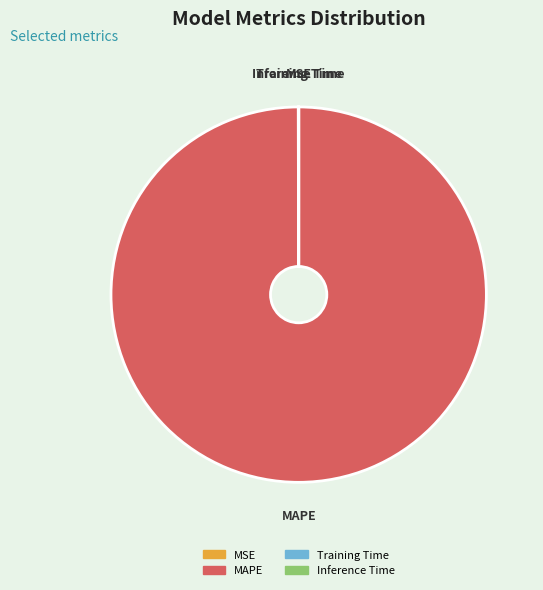

Which slice is the largest?

MAPE